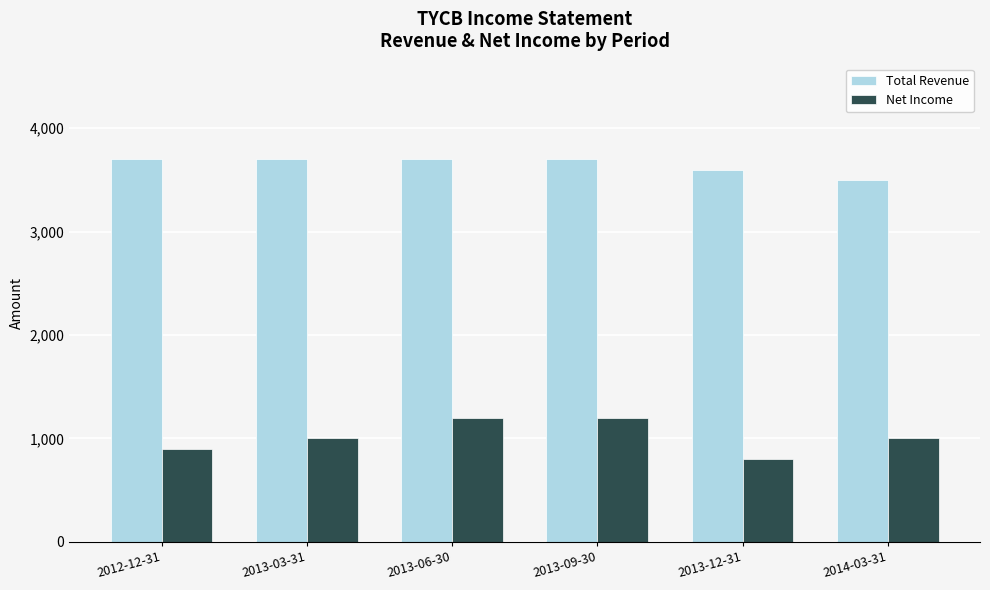

The value of Net Income at 2013-12-31 is 800. True or false?

True